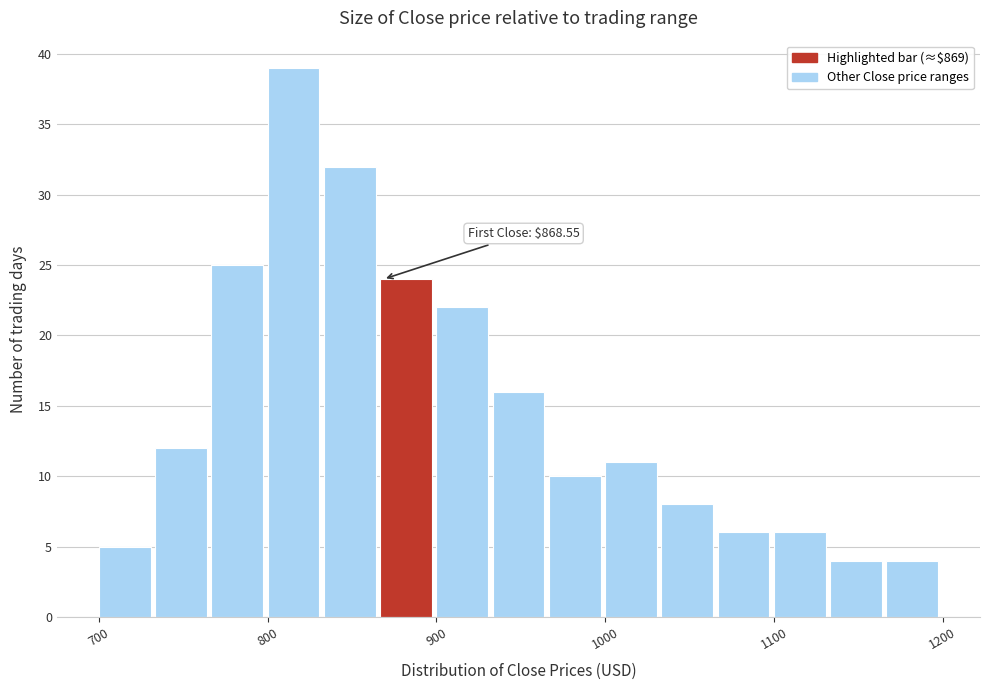

Around what value on the x-axis is the tallest bar? Give the approximate position of its centre, as read against the axis.

820